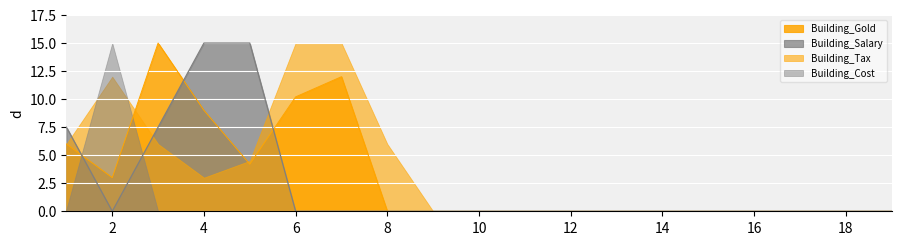

At which category does Building_Gold reach its first local valley?

2